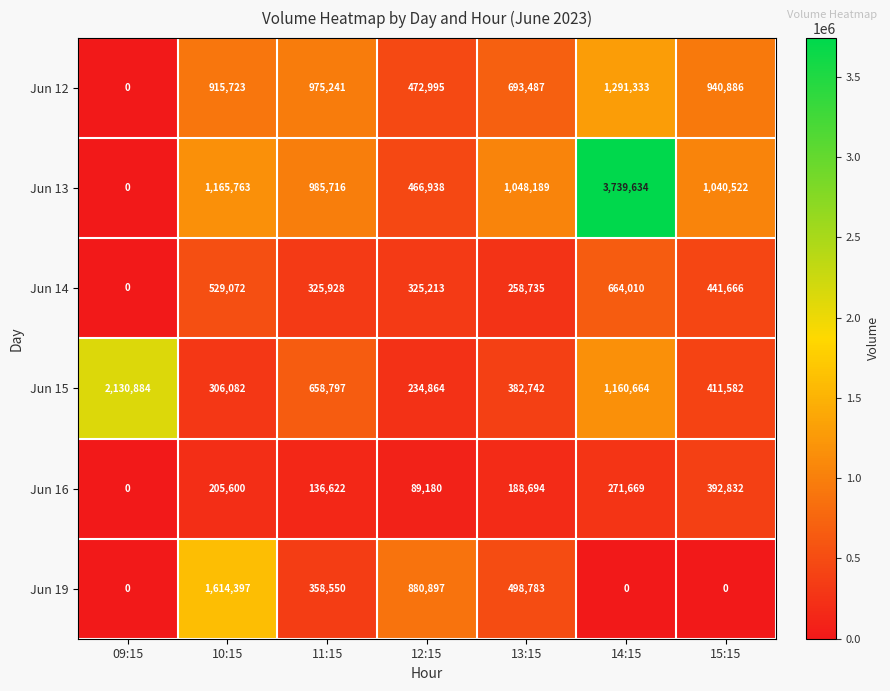

List the labels in order of Jun 15 value, largest first.

09:15, 14:15, 11:15, 15:15, 13:15, 10:15, 12:15